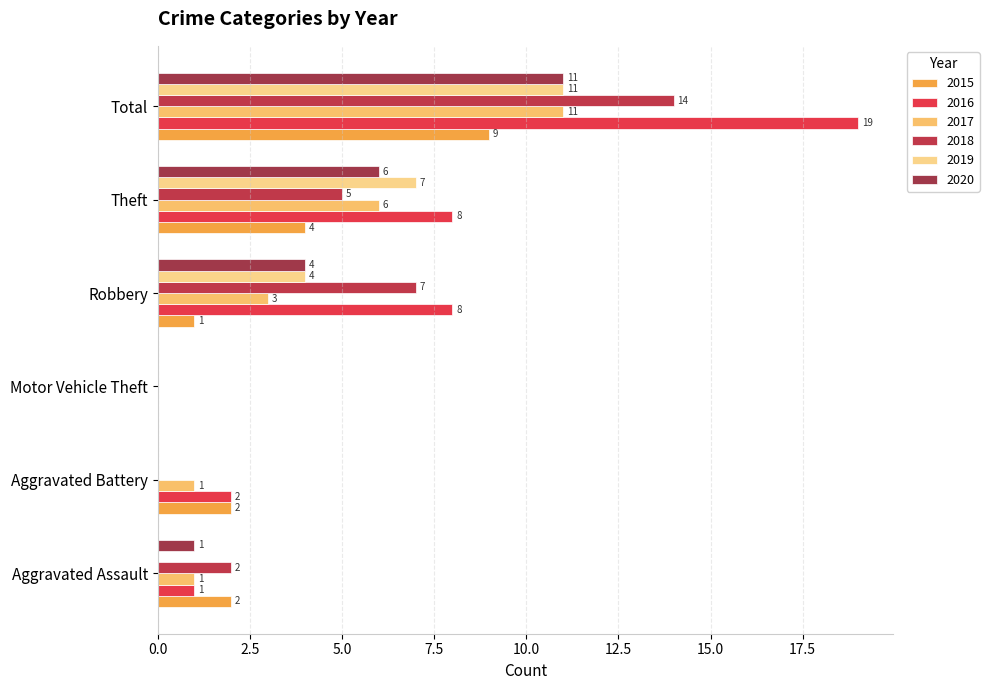

Count the number of categories in the chart.

6